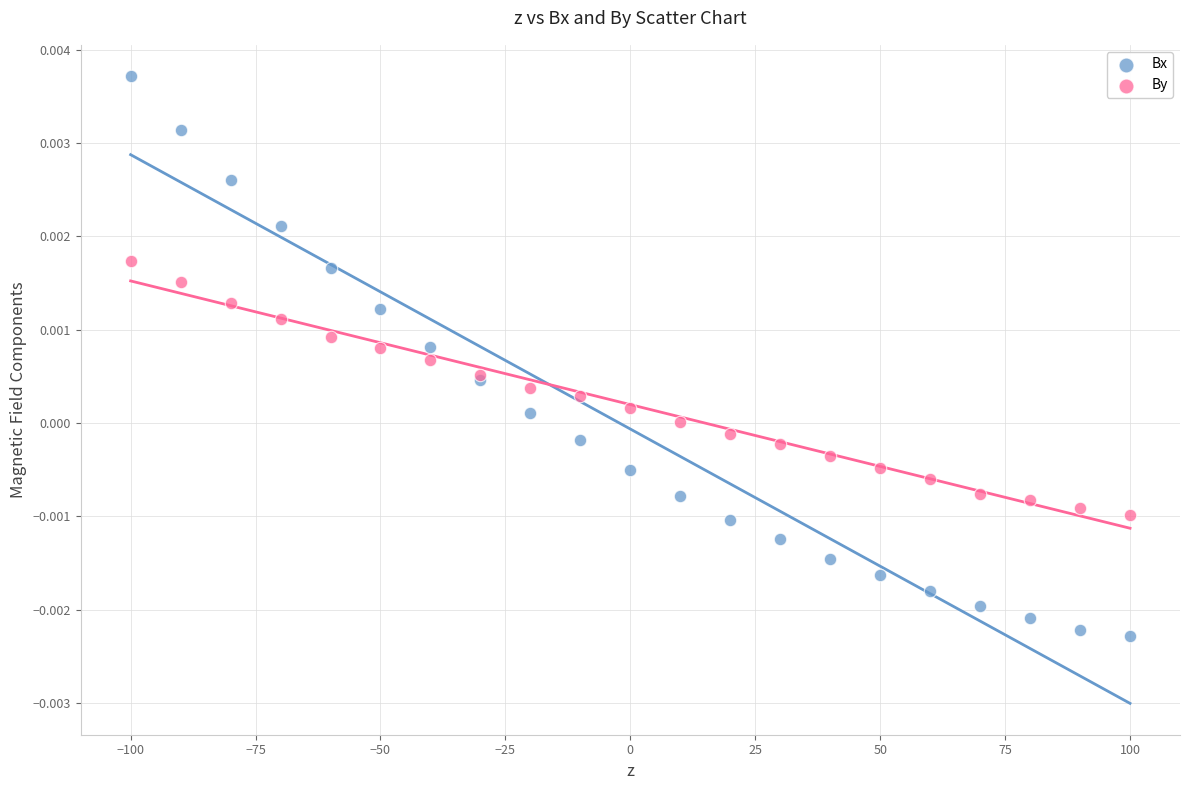

Which series has the largest Y range (max minus min)?

Bx